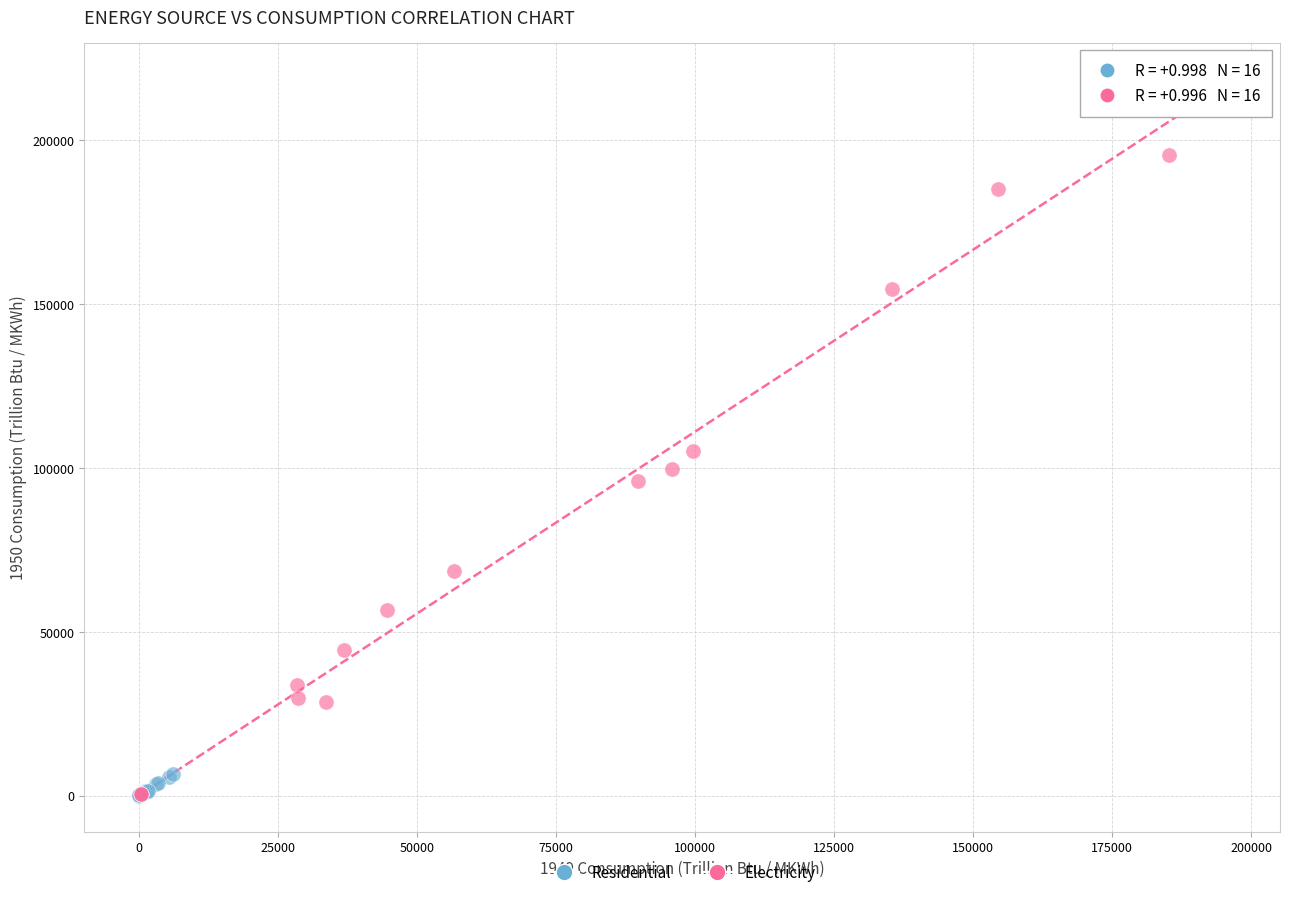

Which series reaches the maximum Y coordinate?

Electricity